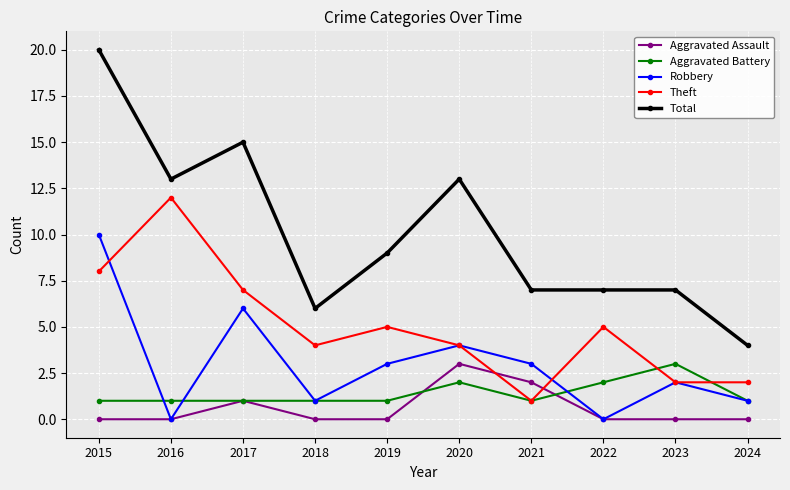

Which category has the highest value across all series?

2015